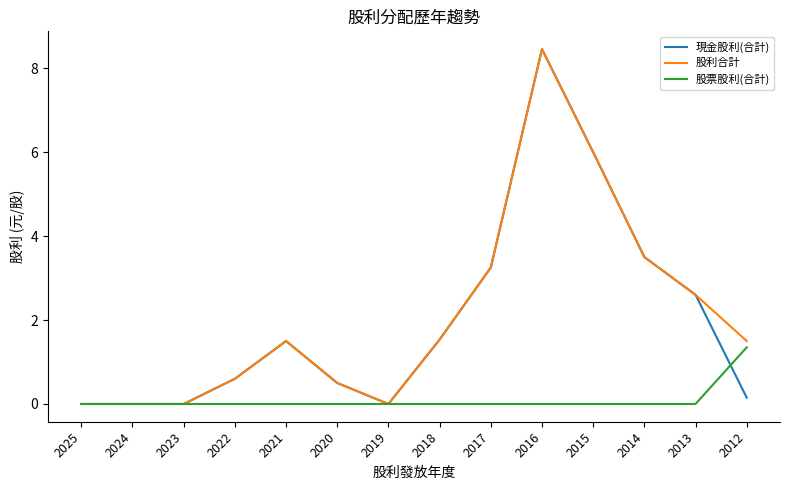

How many distinct data groups are displayed?

3